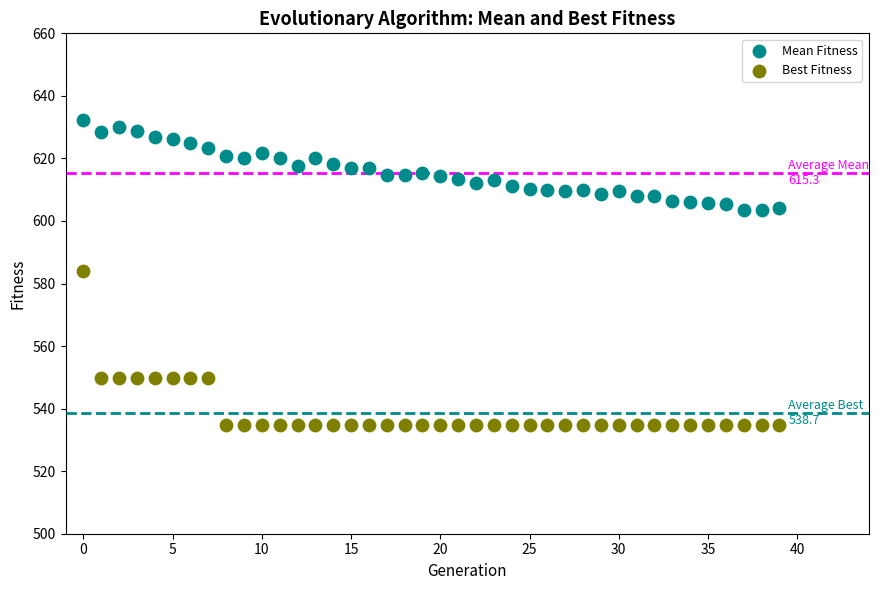

Which series has the widest spread of Y values?

Best Fitness